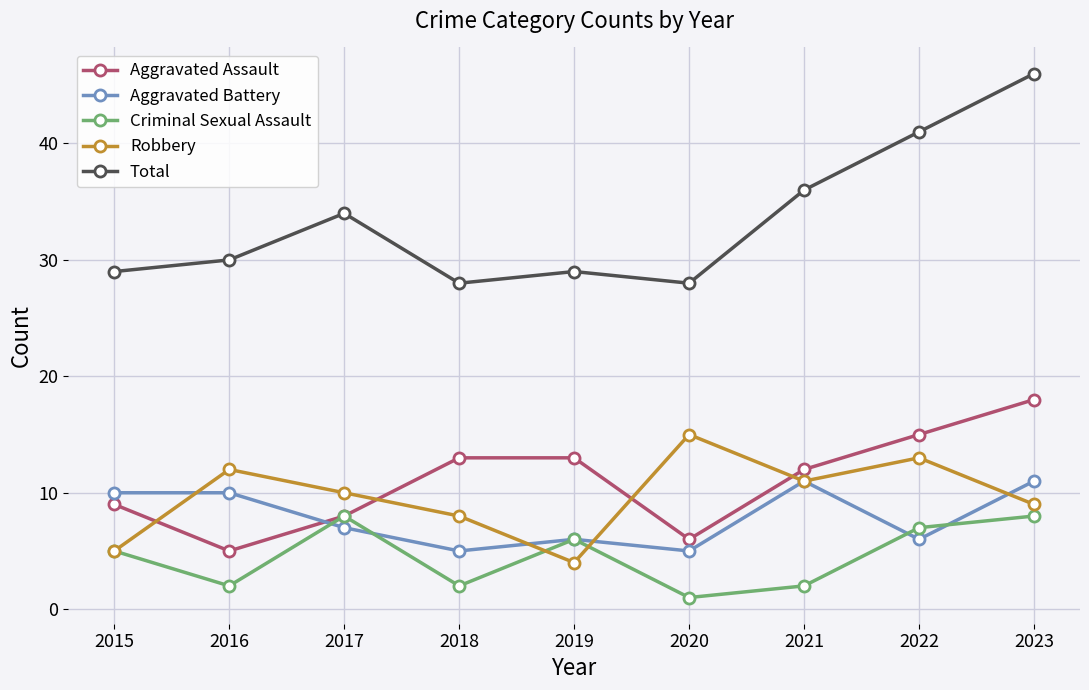

True or false: Criminal Sexual Assault and Total cross at least once.

False